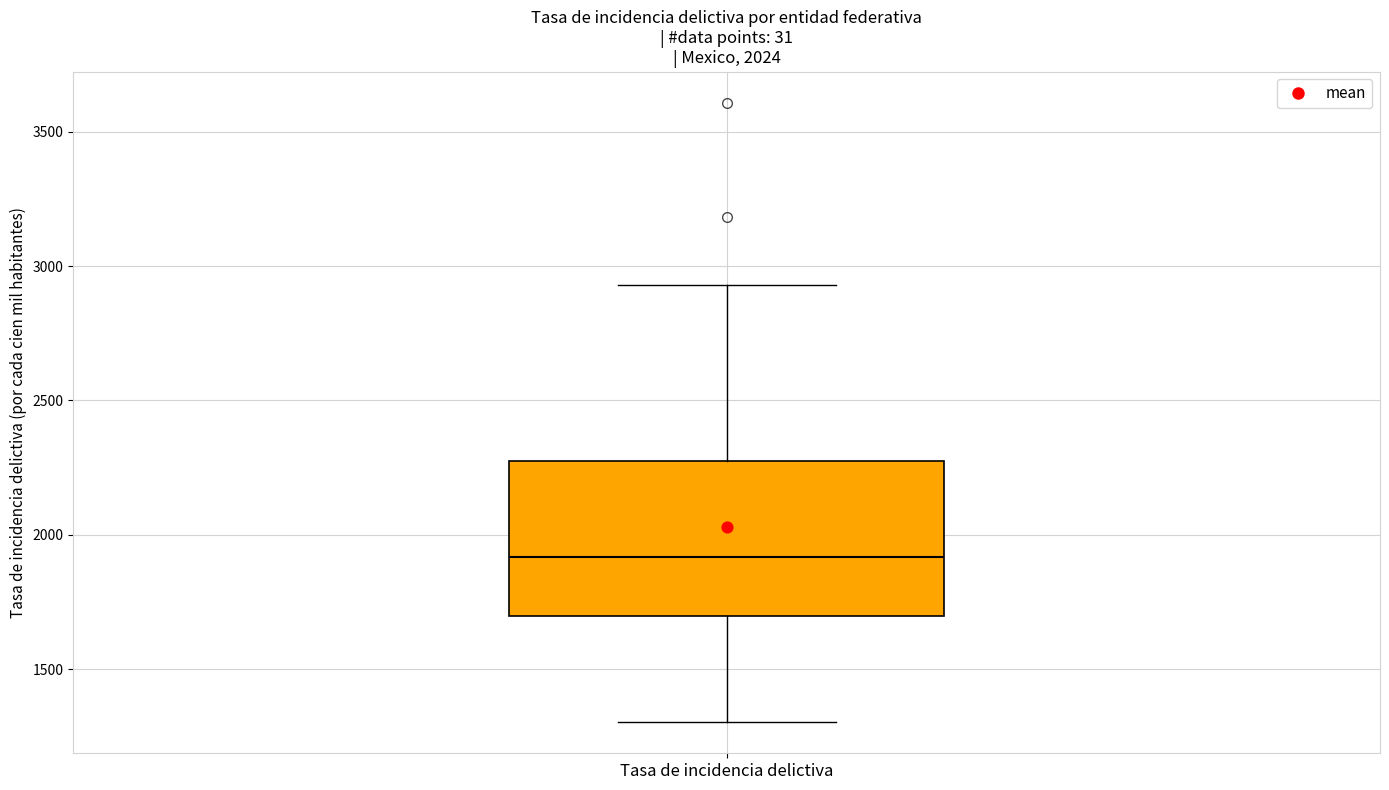

Where does the median line of the box for Tasa de incidencia delictiva sit on the y-axis? The values are not printed on the chart, so give them approximately, as read against the axis.

1900